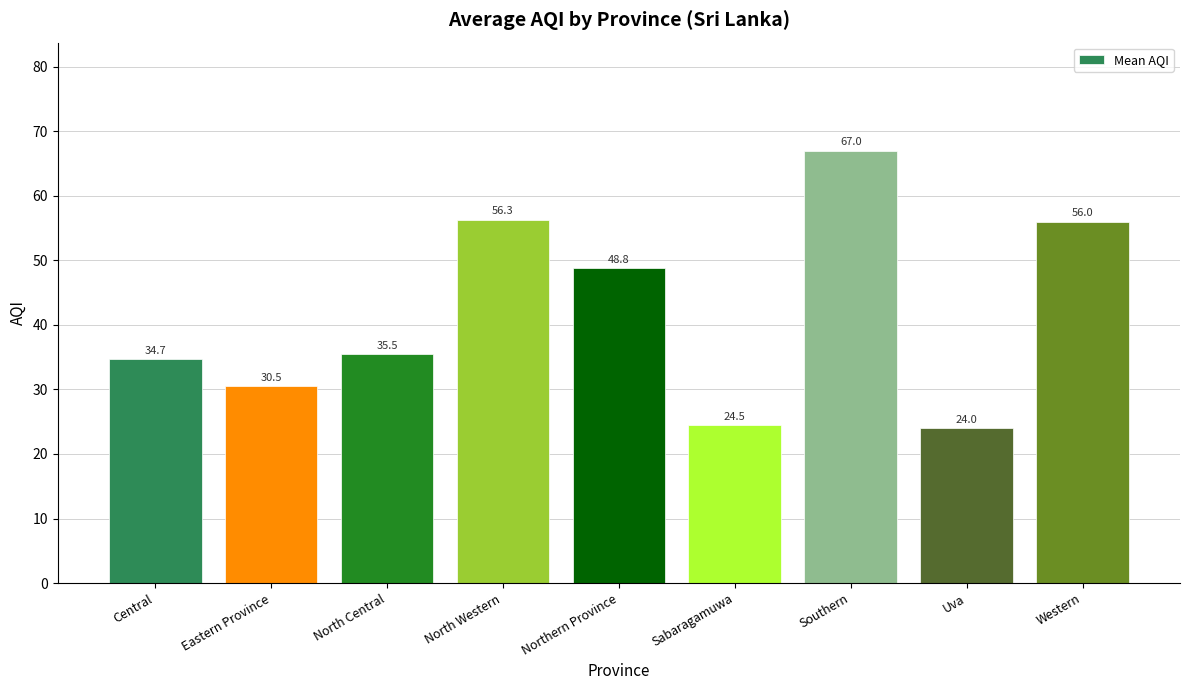

Count the number of data series in this chart.

1